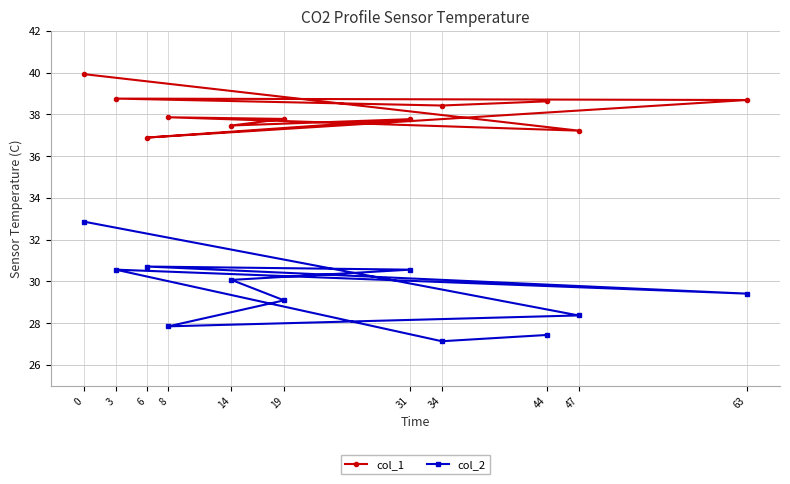

How many data points in col_1 are less than 37?

1